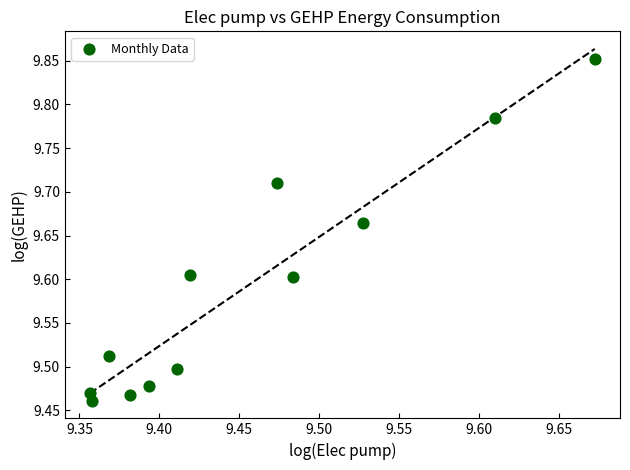

What is the range of X values (max minus min)?

0.3